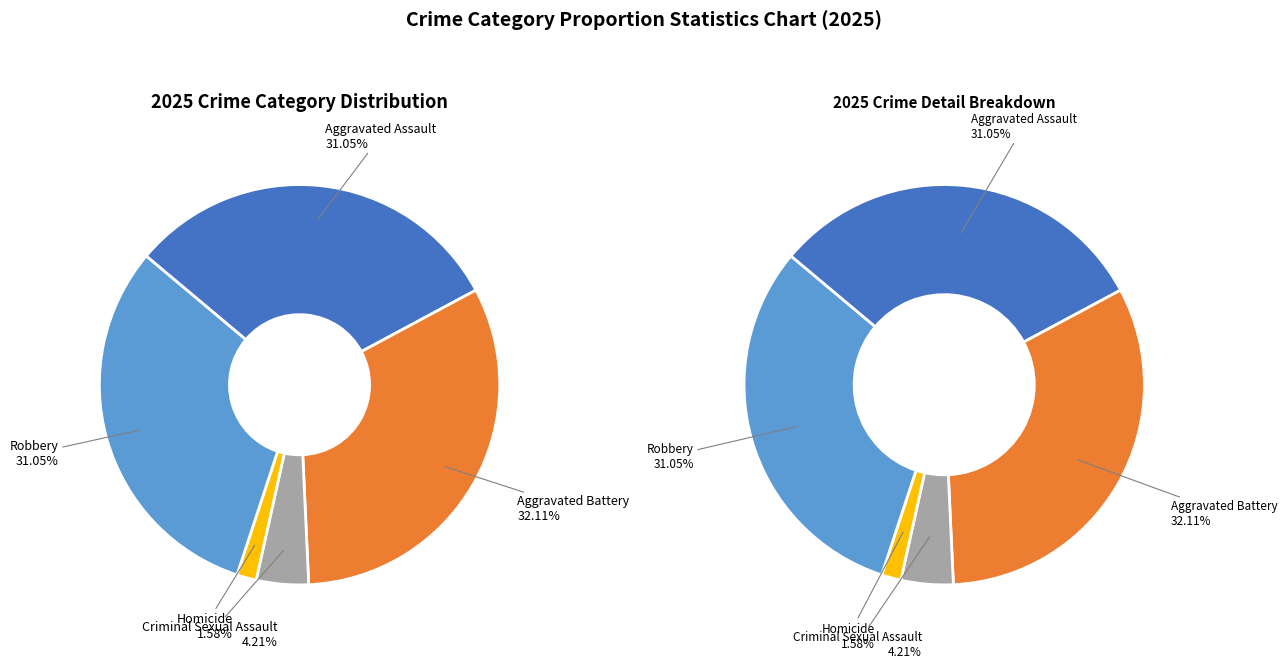

To the nearest percent, what is the combined percentage of Homicide and Criminal Sexual Assault?

6%